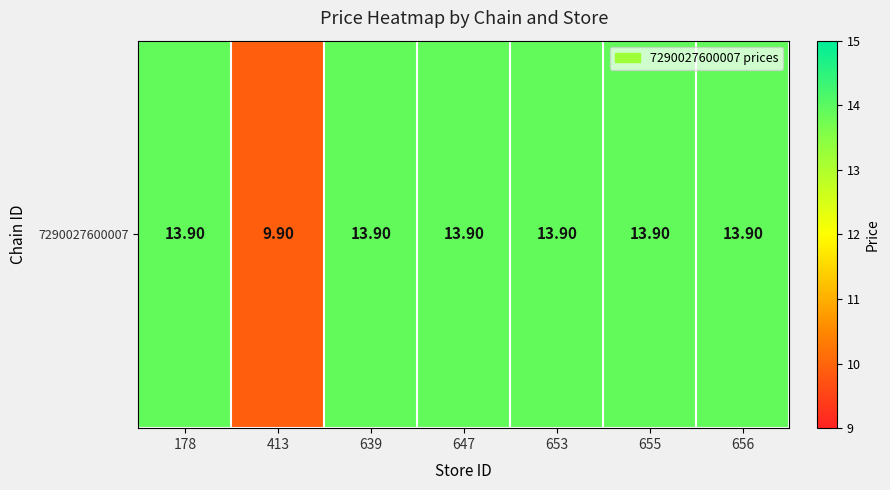

What is the maximum value shown in the chart?

13.9